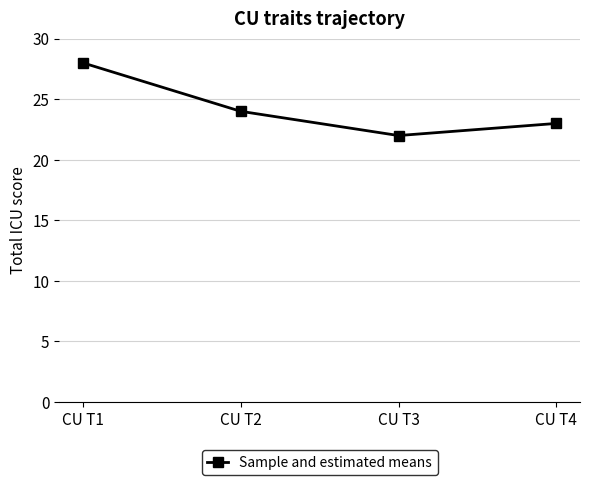

List the labels in order of value, smallest first.

CU T3, CU T4, CU T2, CU T1